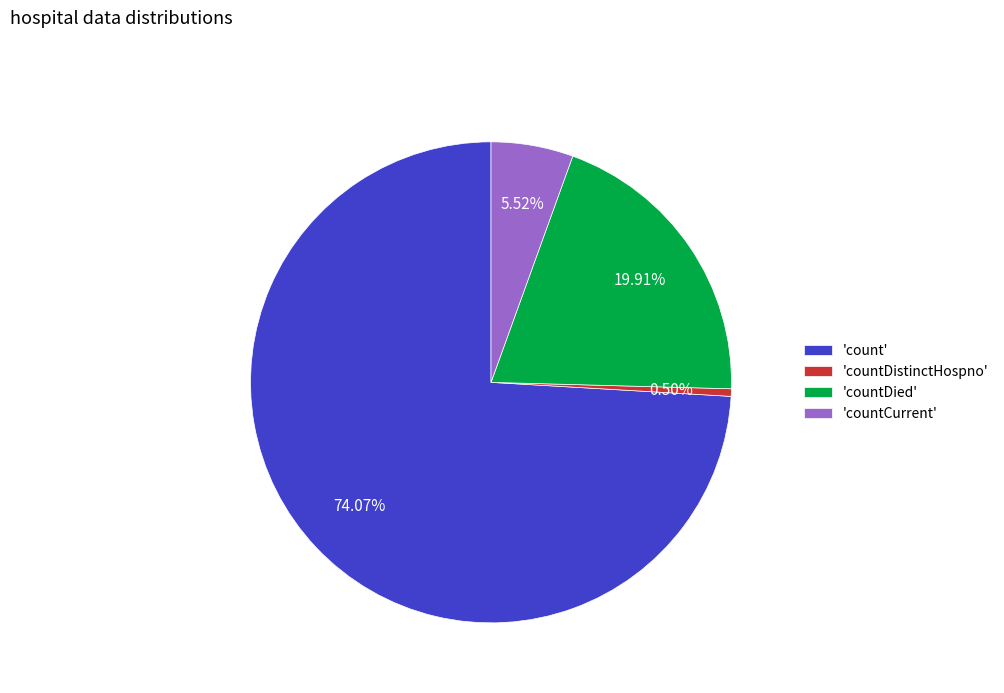

How many slices are in this pie chart?

4